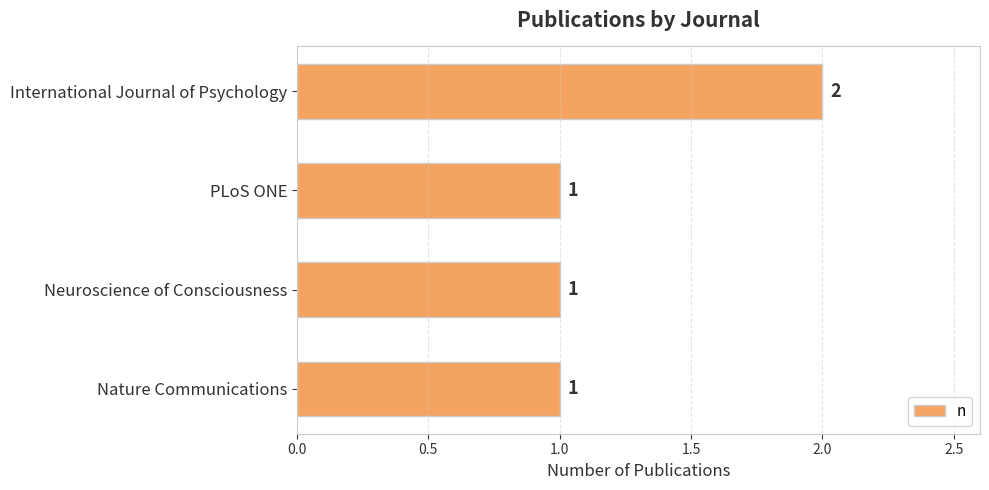

What is the ratio of the value at Neuroscience of Consciousness to the value at Nature Communications?

1.0